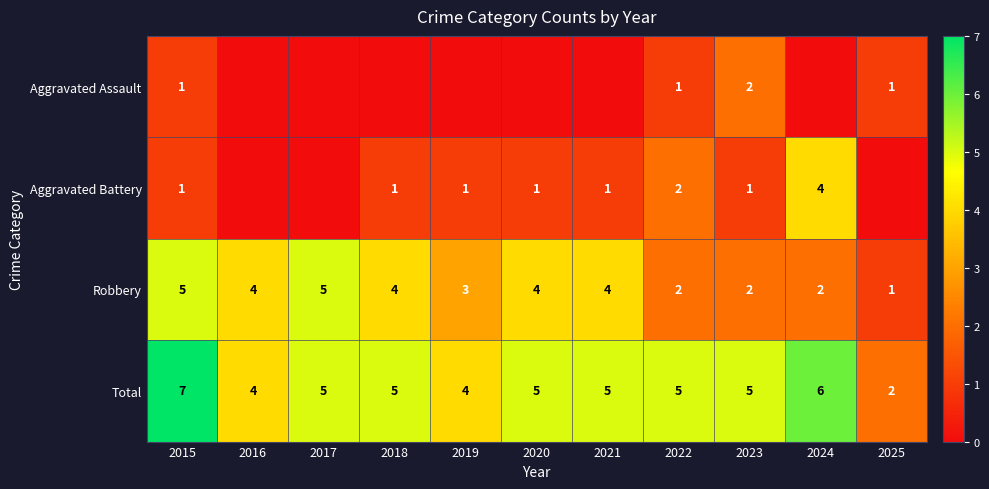

How many Total values are between 4 and 5?

8